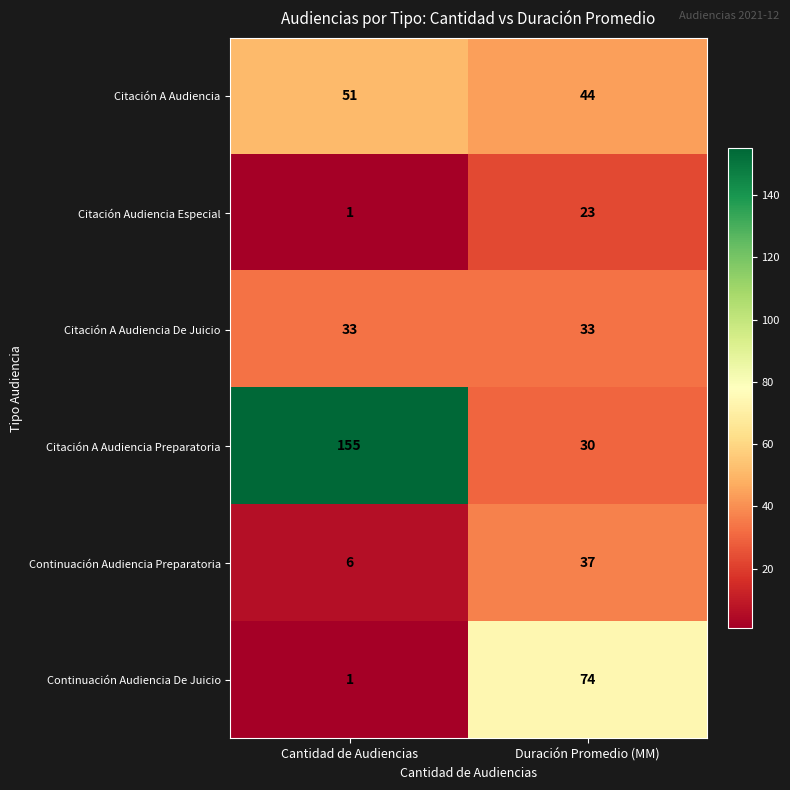

Count the number of data series in this chart.

6